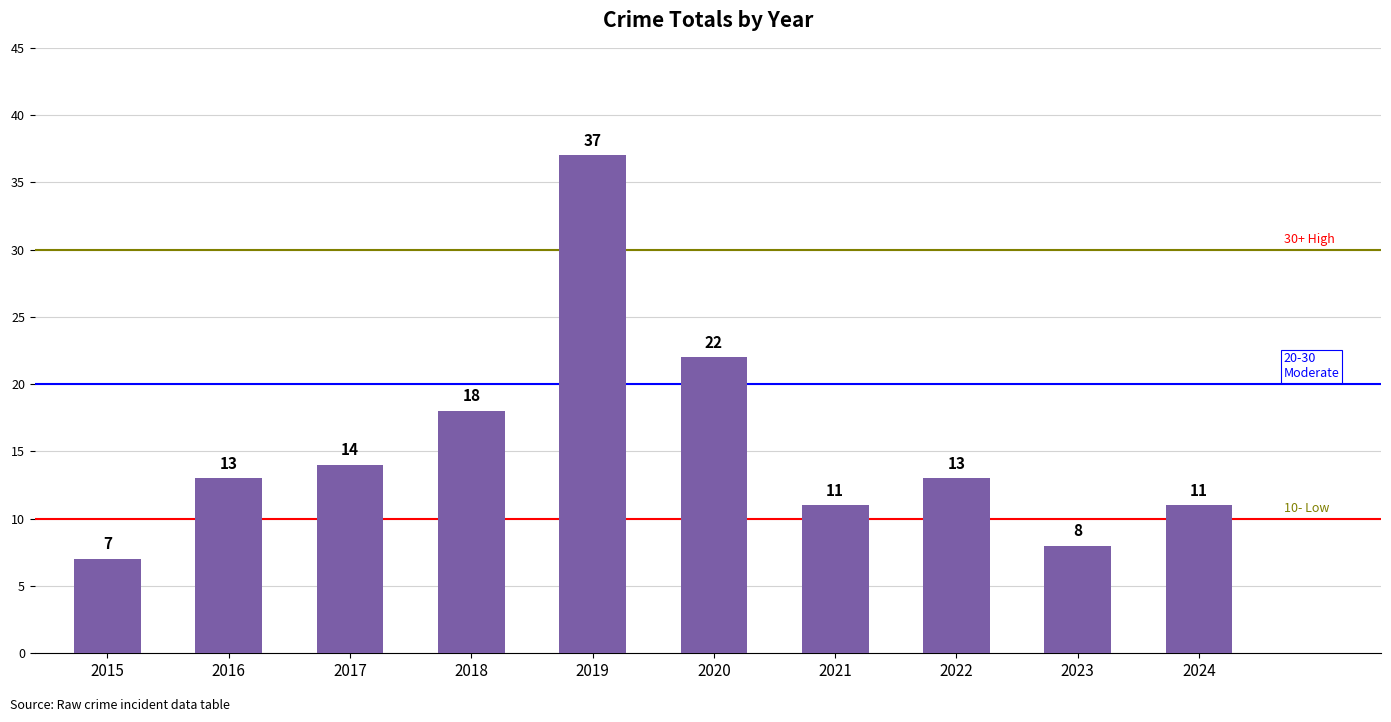

Reading left to right, list all the values displayed in this chart.

7	13	14	18	37	22	11	13	8	11